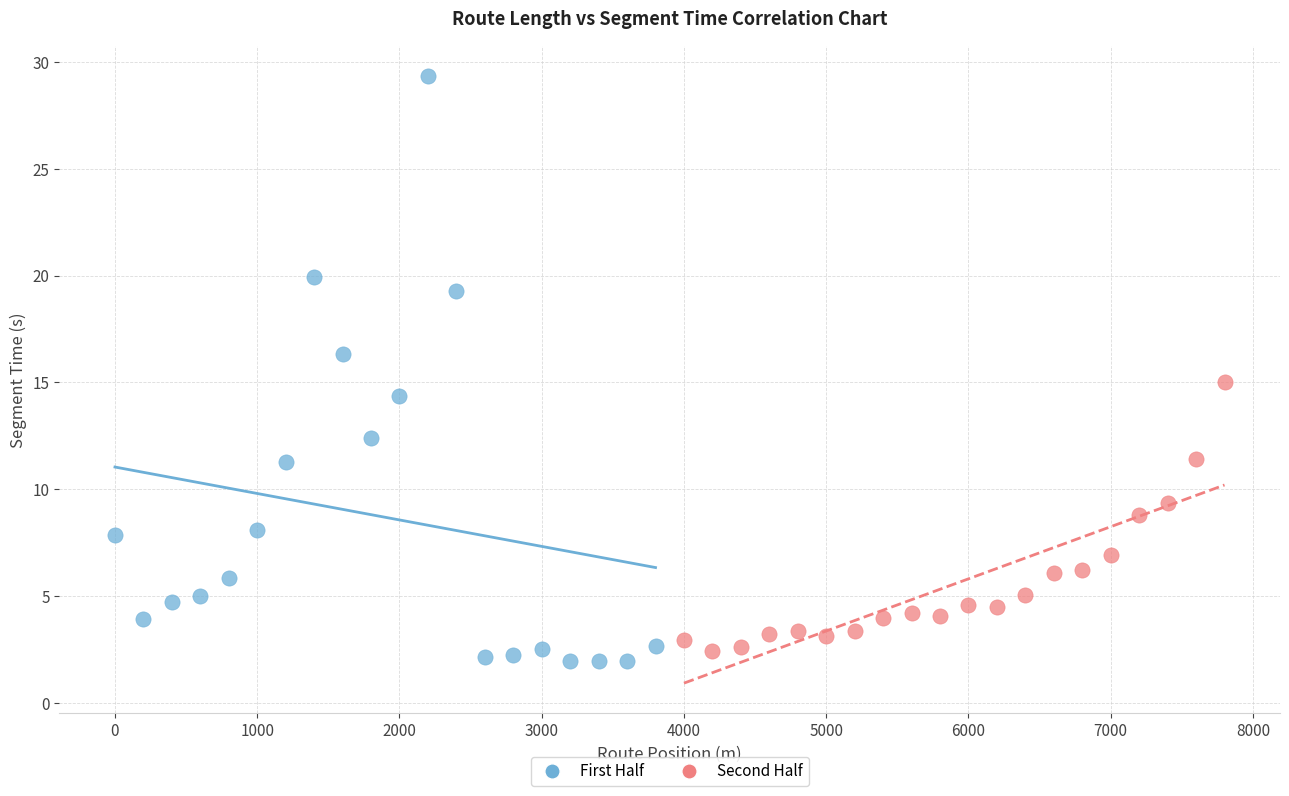

Which series contains the highest Y value?

First Half